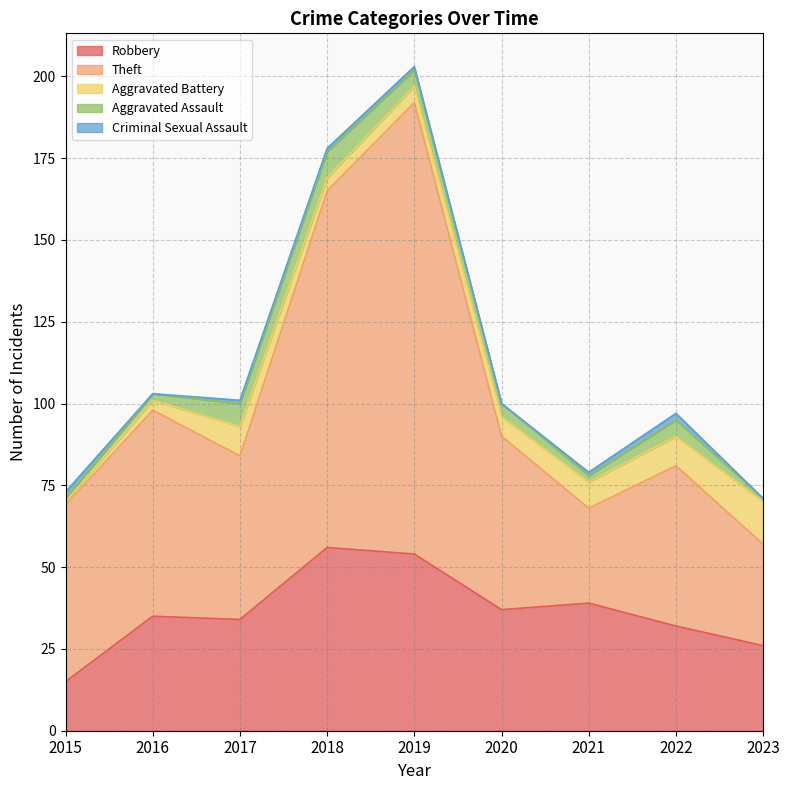

Is it true that Aggravated Assault equals 2 at 2019?

False